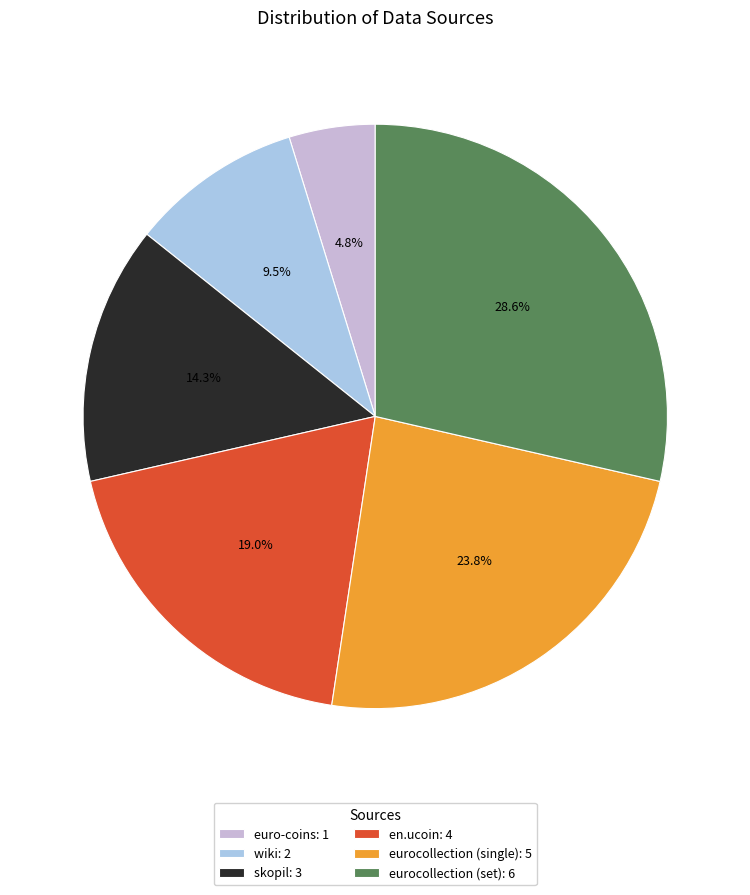

Which has a higher value, en.ucoin or skopil?

en.ucoin